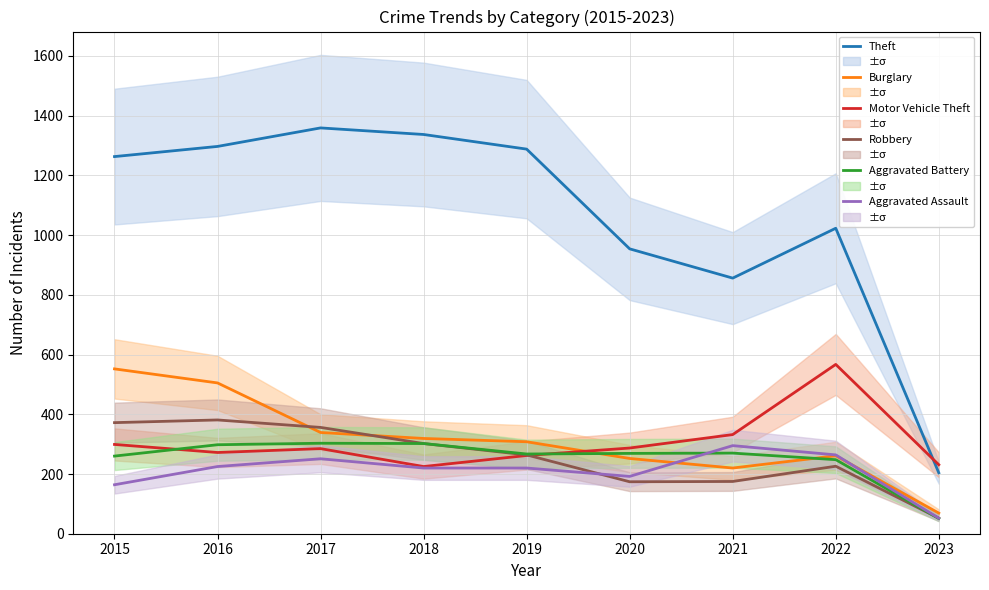

Where does the Burglary series first go above 308?

2015